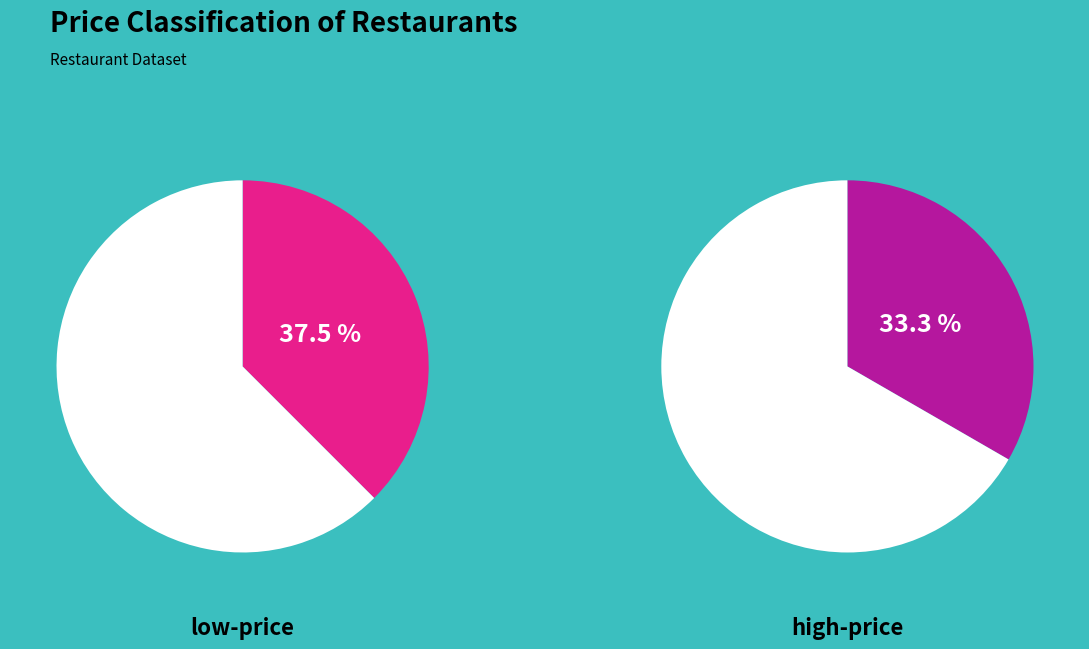

Does any single category account for the majority?

No